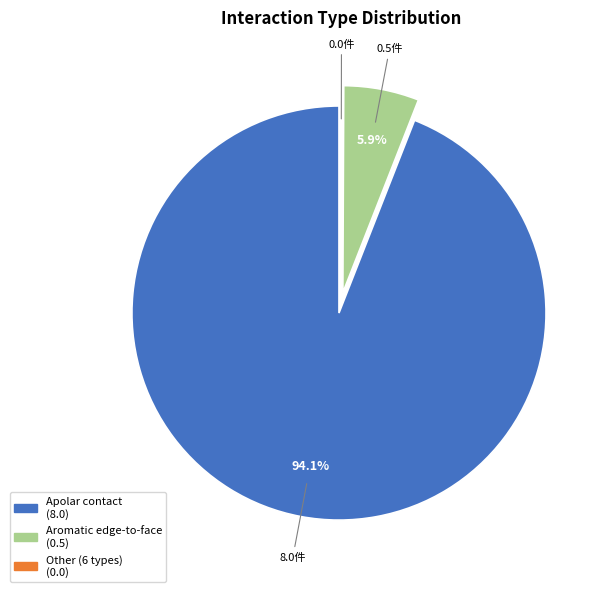

Is there a majority slice in this chart?

Yes